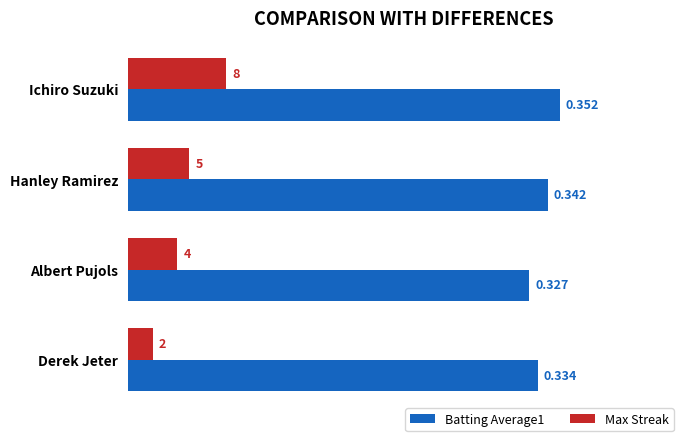

At which label is Batting Average1 closest to 33?

Albert Pujols